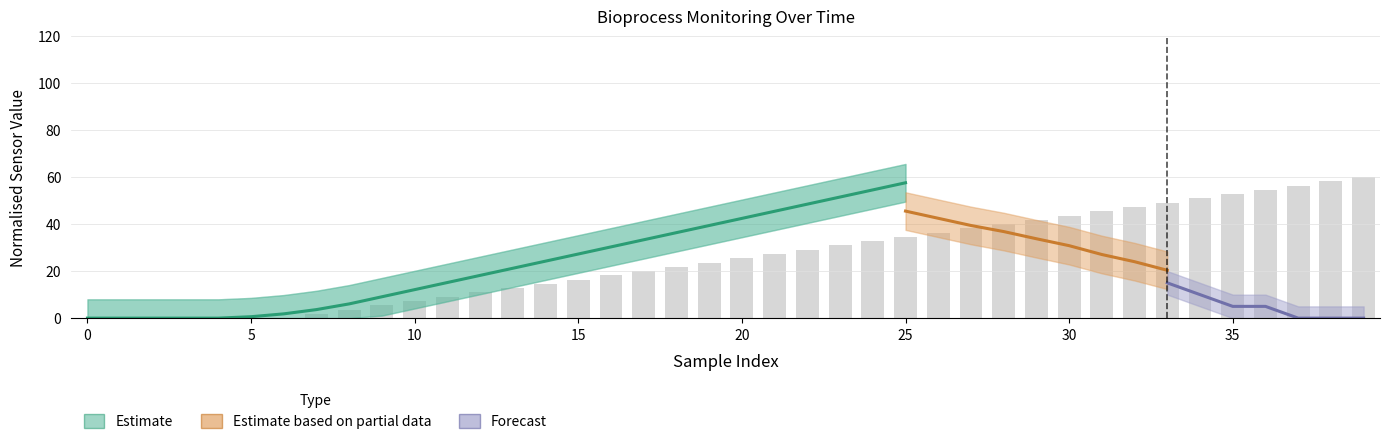

What is the change in value from 0 to 11?

+15.2